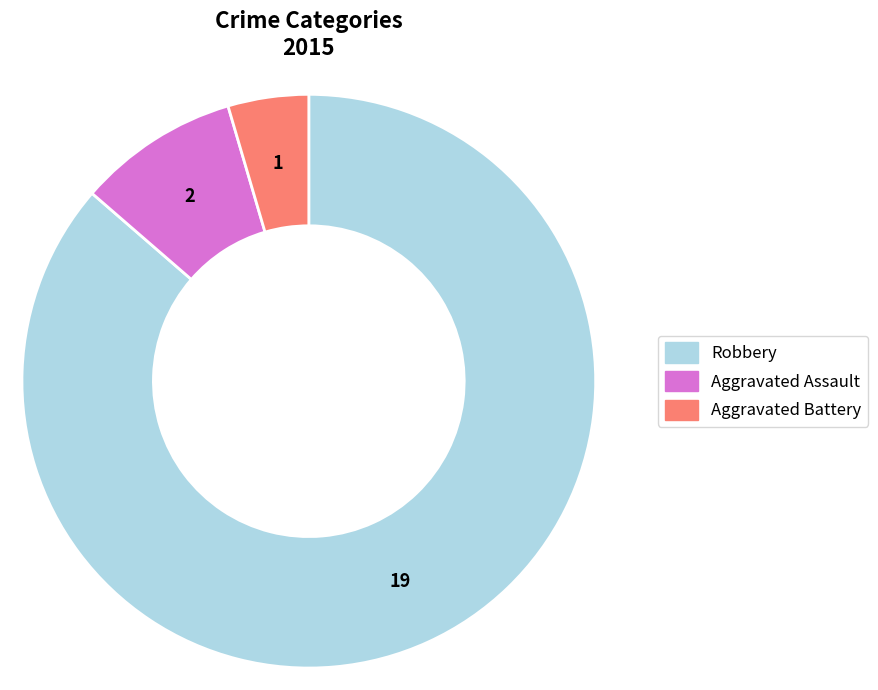

Is there any slice that represents more than half of the pie?

Yes